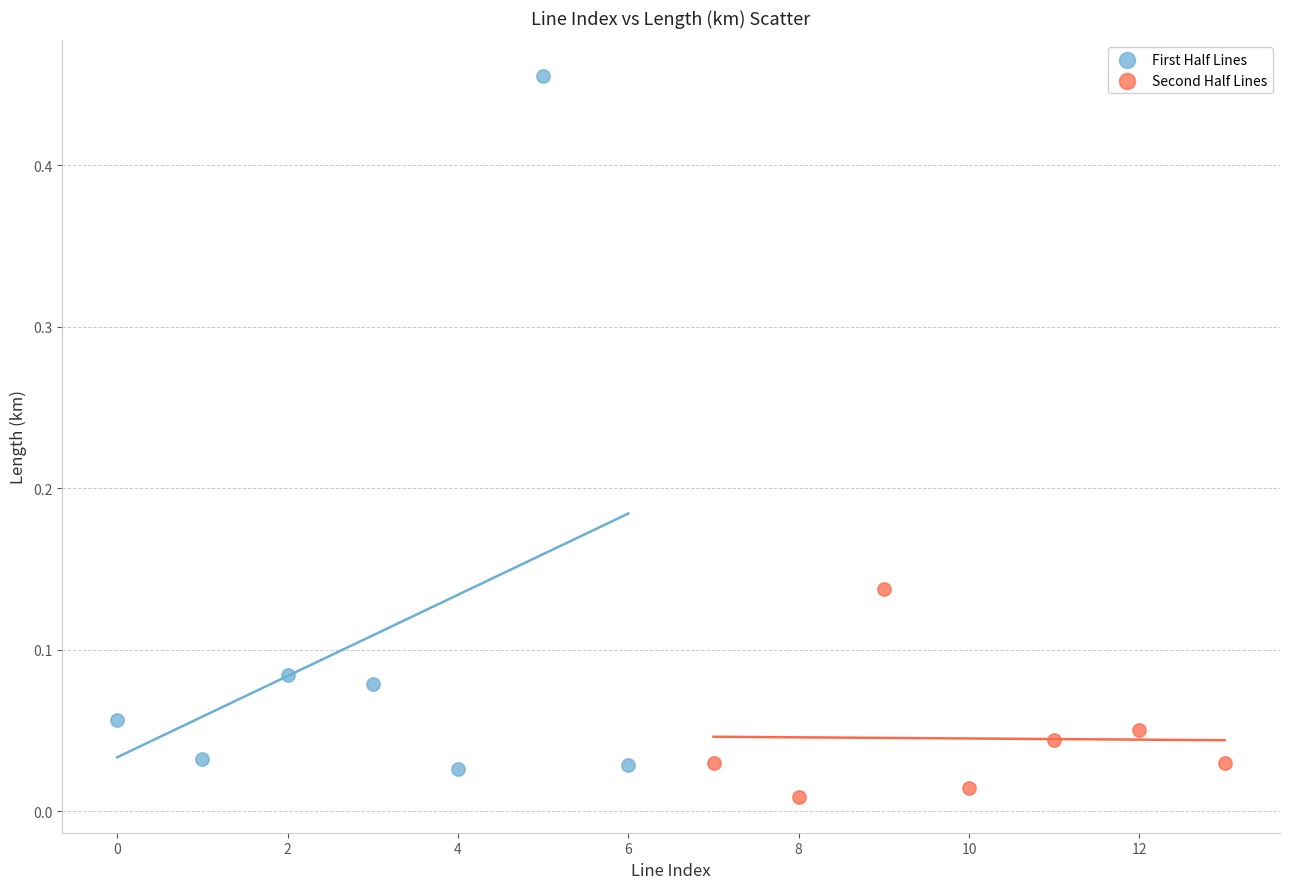

Which series has the widest spread of Y values?

First Half Lines